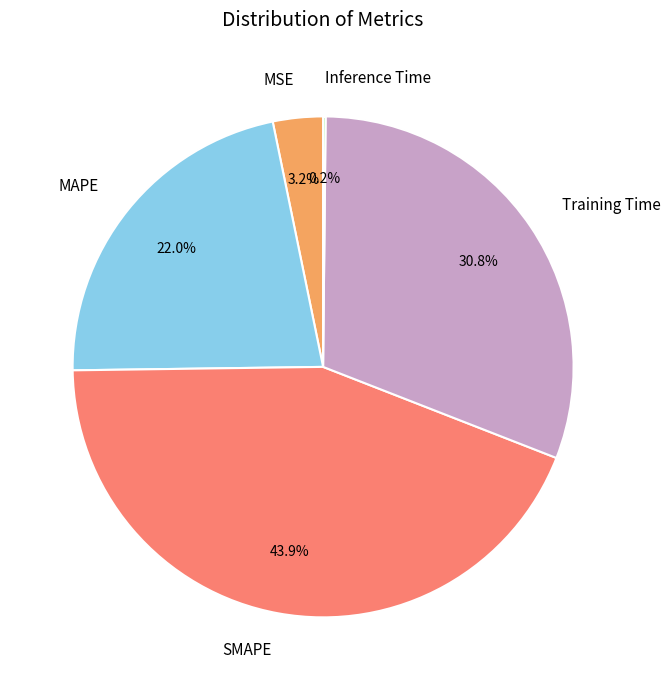

To the nearest percent, what is the difference between the Training Time and MAPE slice percentages?

9%